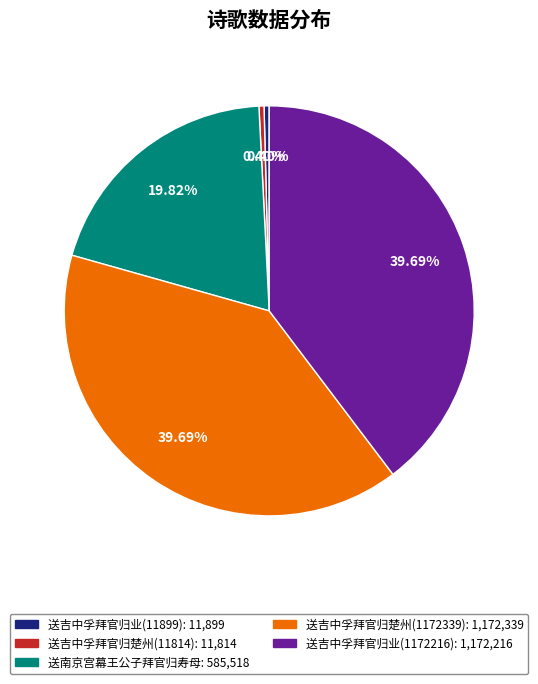

Combined, do 送吉中孚拜官归楚州(1172339) and 送吉中孚拜官归业(1172216) account for over 50%?

Yes